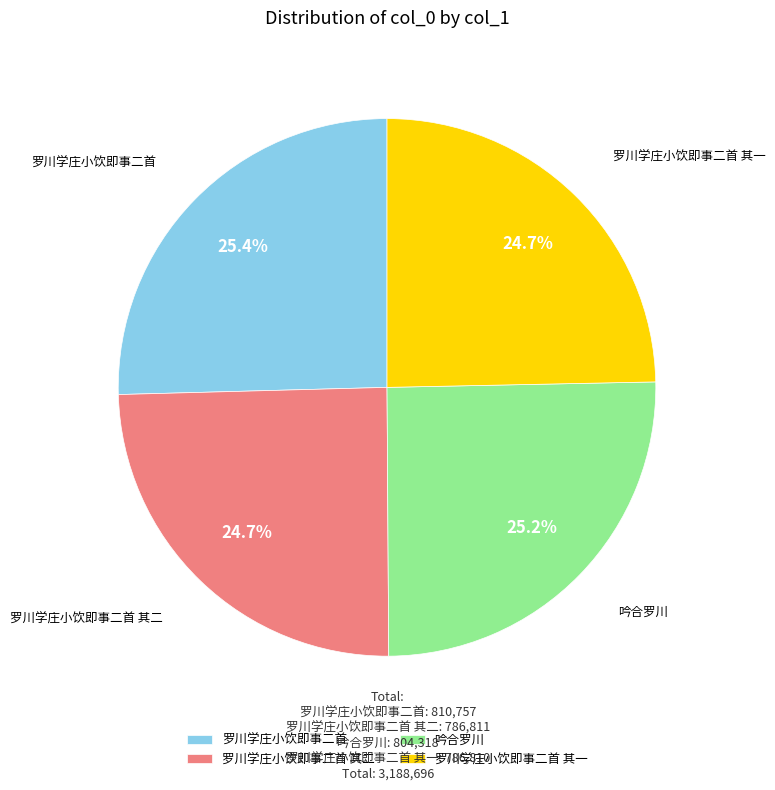

What is the ratio of the value at 罗川学庄小饮即事二首 其二 to the value at 吟合罗川?

1.0